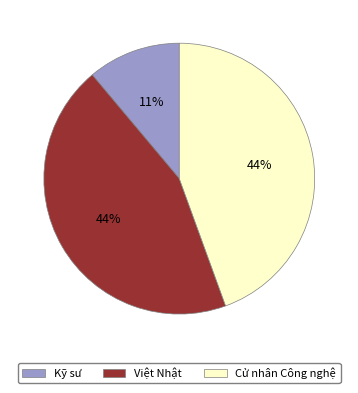

Combined, do Việt Nhật and Kỹ sư account for over 50%?

Yes